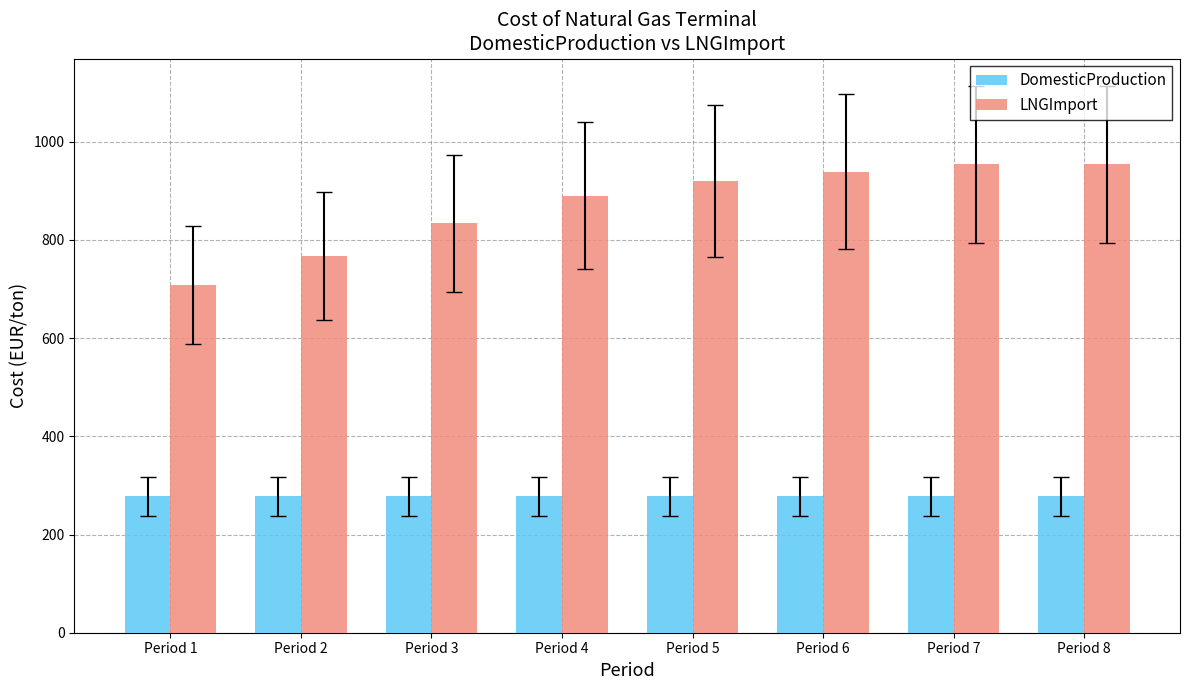

Is the value of LNGImport at Period 4 greater than the value of DomesticProduction at Period 6?

Yes